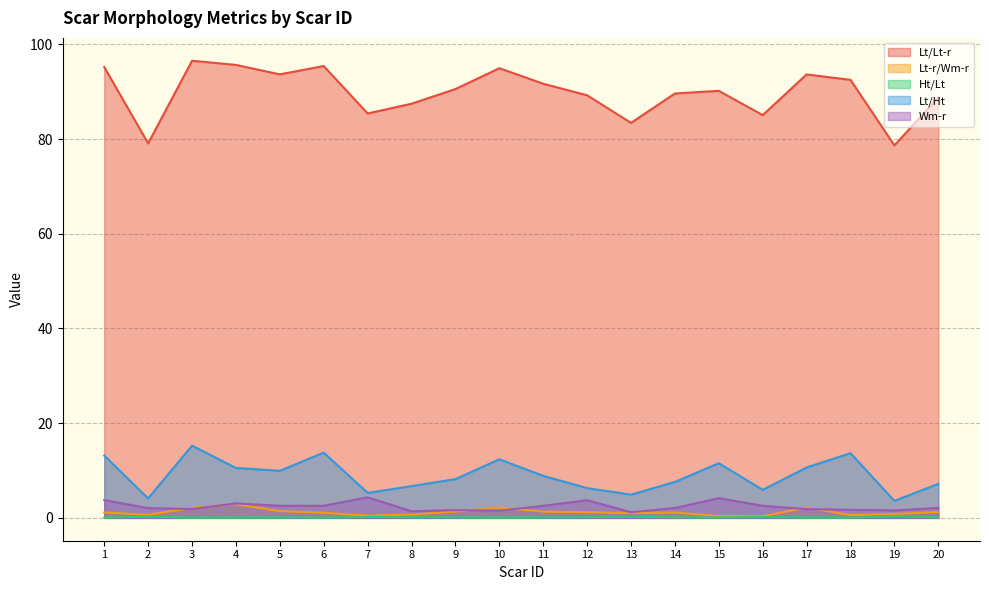

Reading left to right, transcribe all the data shown in this chart.

Lt/Lt-r: 95.2	79.1	96.6	95.7	93.7	95.4	85.4	87.5	90.6	95.0	91.7	89.3	83.4	89.6	90.2	85.1	93.7	92.5	78.7	88.8
Lt-r/Wm-r: 1.1	0.6	2.1	2.9	1.4	1.1	0.5	0.7	1.3	2.2	1.3	1.2	1.0	1.1	0.4	0.4	2.2	0.6	0.8	1.2
Ht/Lt: 0.1	0.2	0.1	0.1	0.1	0.1	0.2	0.1	0.1	0.1	0.1	0.2	0.2	0.1	0.1	0.2	0.1	0.1	0.3	0.1
Lt/Ht: 13.2	4.1	15.3	10.5	9.9	13.8	5.3	6.7	8.2	12.4	8.9	6.3	4.9	7.6	11.5	5.9	10.6	13.7	3.6	7.2
Wm-r: 3.7	2.1	1.9	3.0	2.6	2.6	4.3	1.4	1.6	1.5	2.5	3.7	1.2	2.1	4.2	2.5	1.9	1.7	1.6	2.1